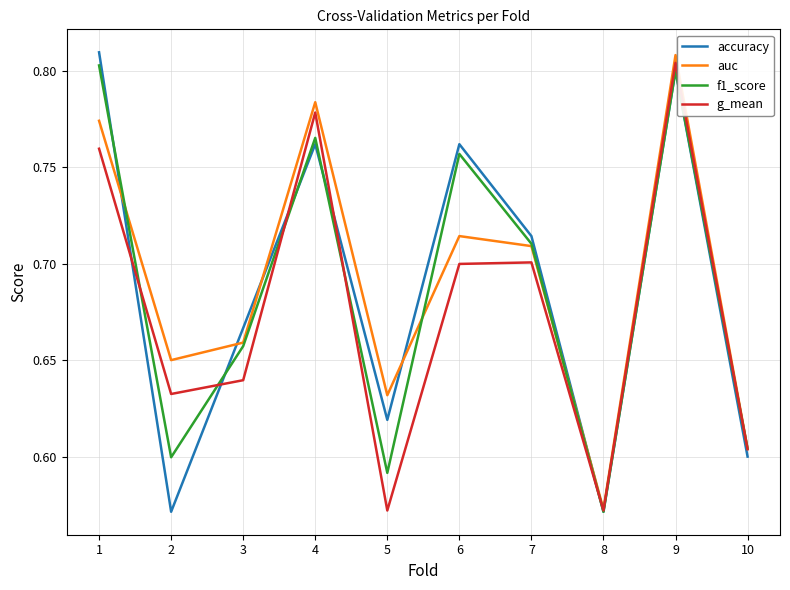

Is the value of f1_score at 9 greater than the value of accuracy at 5?

Yes